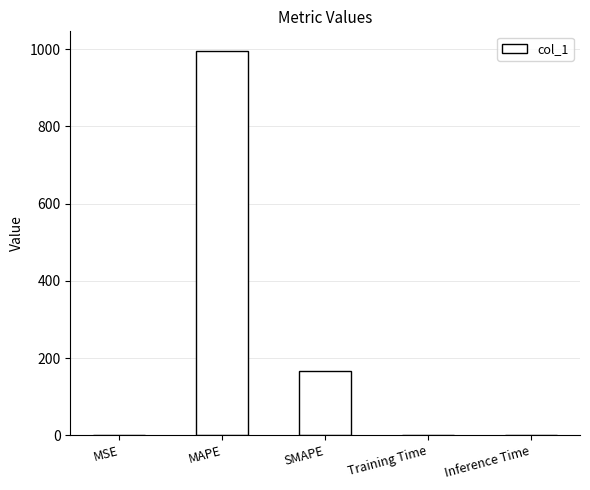

Is it true that the value at SMAPE is 286.5?

False